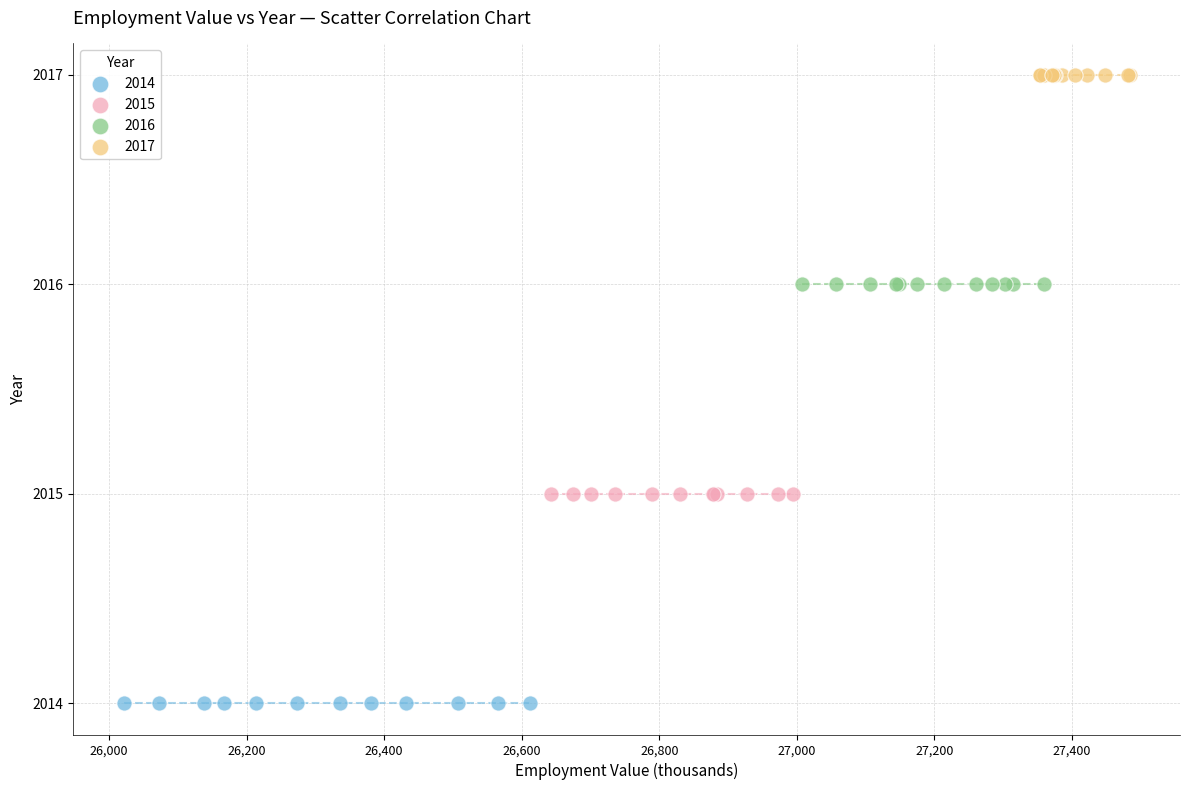

Which series reaches the minimum Y coordinate?

2014